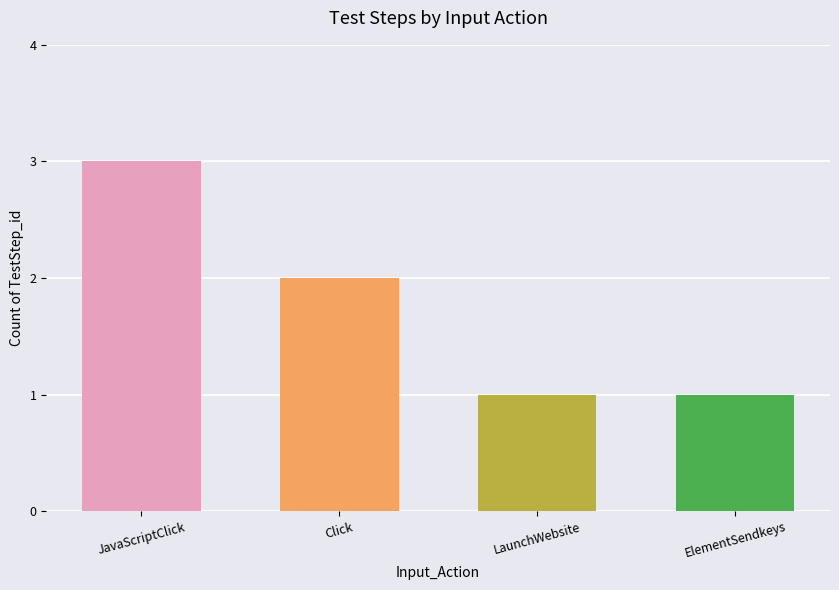

How many distinct data groups are displayed?

1